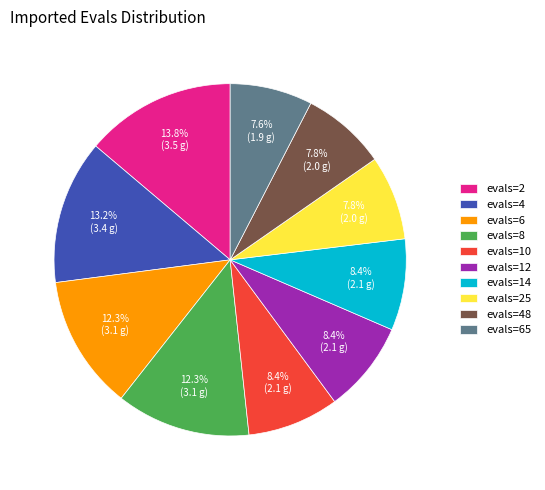

Does evals=65 represent more than half of the total?

No